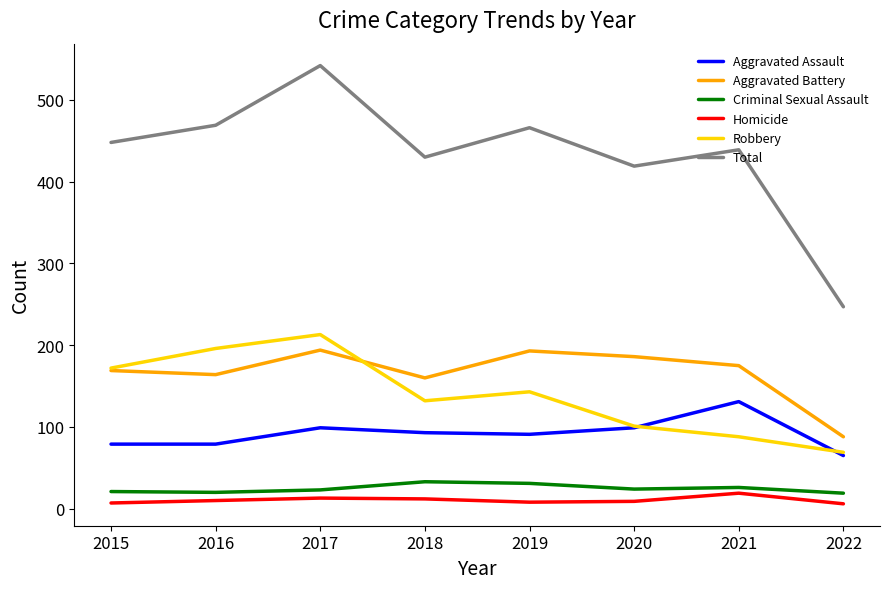

True or false: Aggravated Assault and Aggravated Battery cross at least once.

False